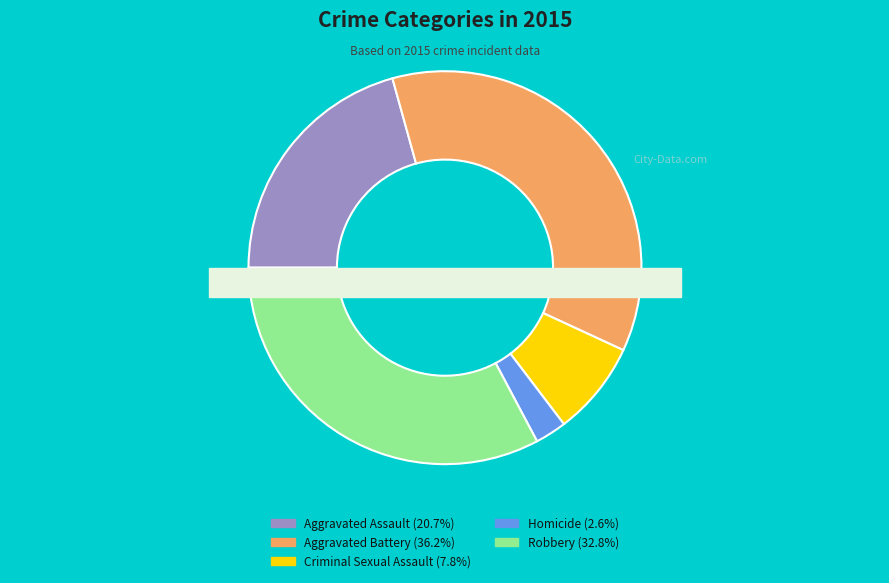

Do Criminal Sexual Assault and Aggravated Battery together represent more than half of the pie?

No